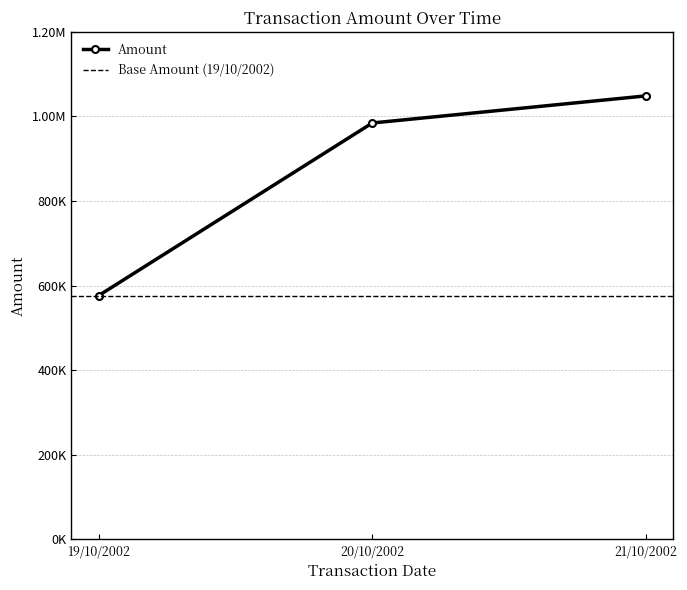

Count the number of categories in the chart.

3